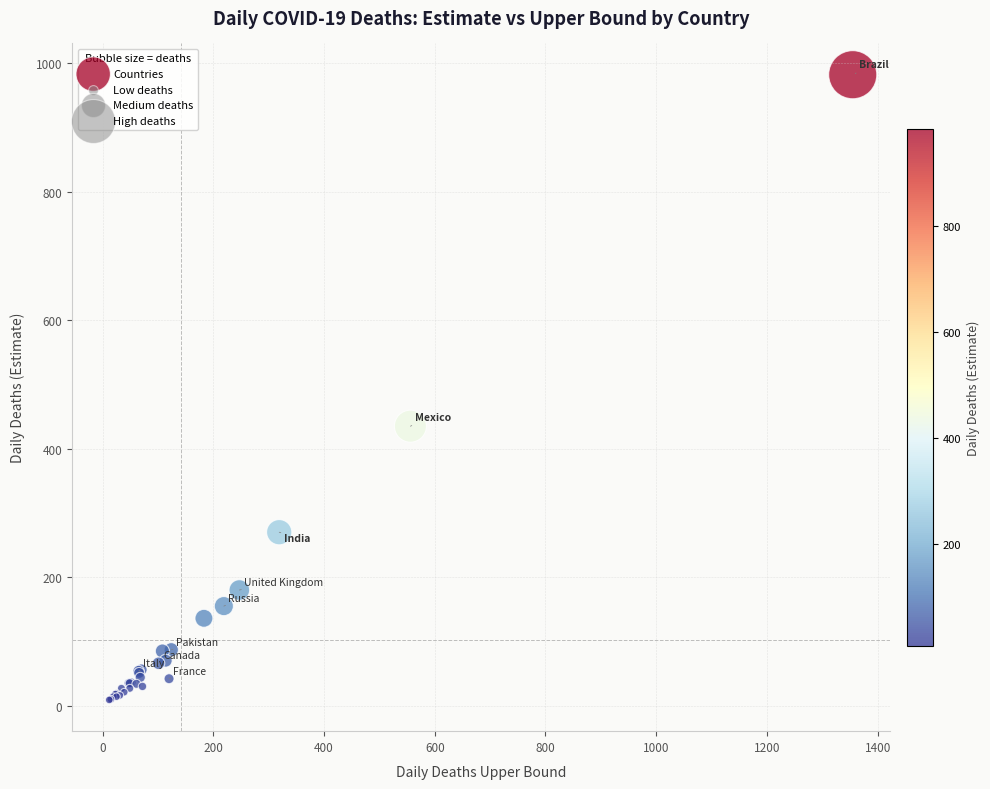

What Y value in the scatter plot is closest to 495?

435